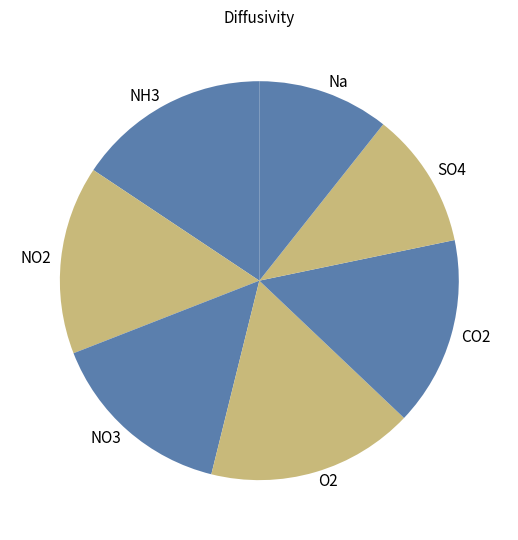

Which slice is the largest?

O2